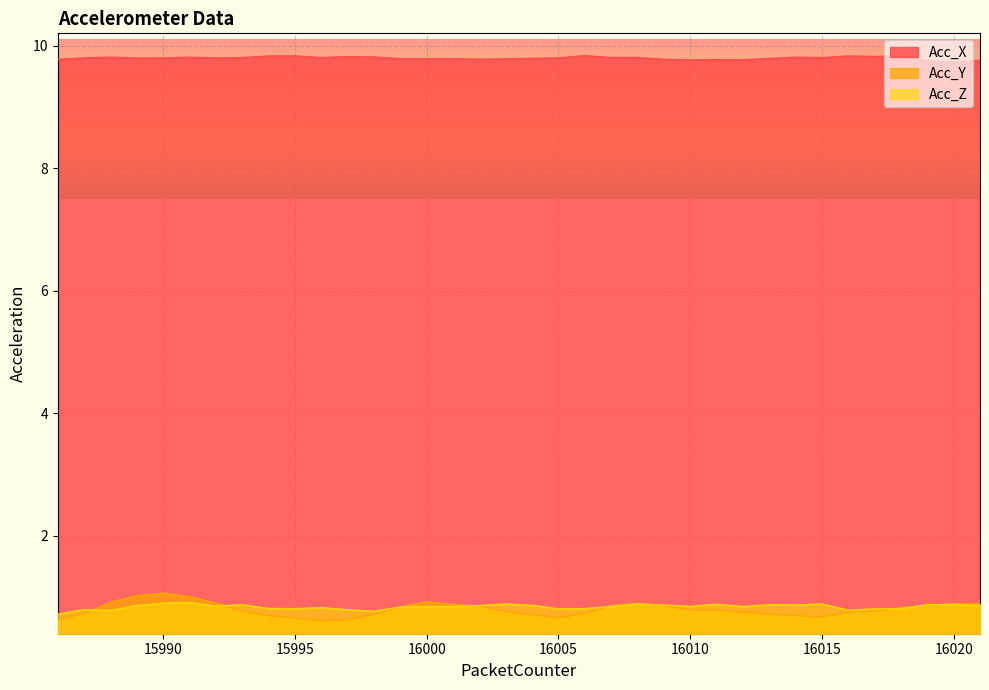

Reading left to right, transcribe all the data shown in this chart.

Acc_X: 9.8	9.8	9.8	9.8	9.8	9.8	9.8	9.8	9.8	9.8	9.8	9.8	9.8	9.8	9.8	9.8	9.8	9.8	9.8	9.8	9.8	9.8	9.8	9.8	9.8	9.8	9.8	9.8	9.8	9.8	9.8	9.8	9.8	9.8	9.7	9.8
Acc_Y: 0.6	0.7	0.9	1.0	1.1	1.0	0.9	0.8	0.7	0.7	0.6	0.6	0.7	0.8	0.9	0.9	0.9	0.8	0.7	0.7	0.7	0.9	0.9	0.9	0.8	0.8	0.8	0.7	0.7	0.7	0.8	0.8	0.8	0.9	0.9	0.9
Acc_Z: 0.7	0.8	0.8	0.9	0.9	0.9	0.9	0.9	0.8	0.8	0.8	0.8	0.8	0.8	0.8	0.8	0.9	0.9	0.9	0.8	0.8	0.8	0.9	0.9	0.8	0.9	0.8	0.9	0.9	0.9	0.8	0.8	0.8	0.9	0.9	0.9